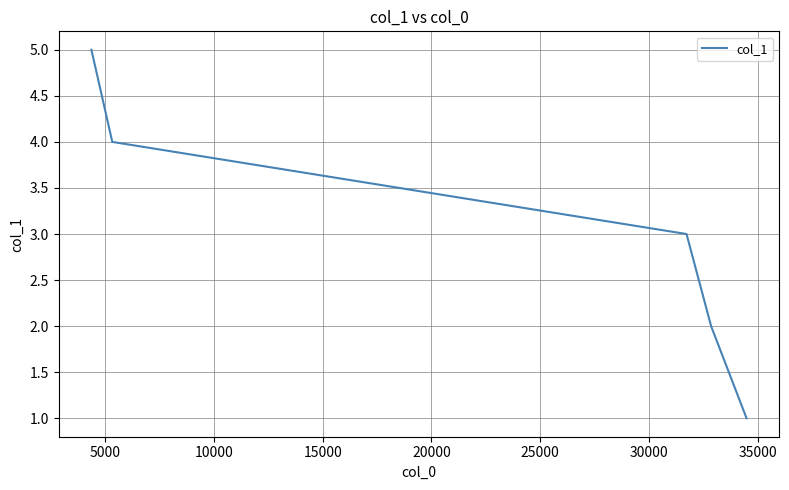

What is the smallest value displayed?

1